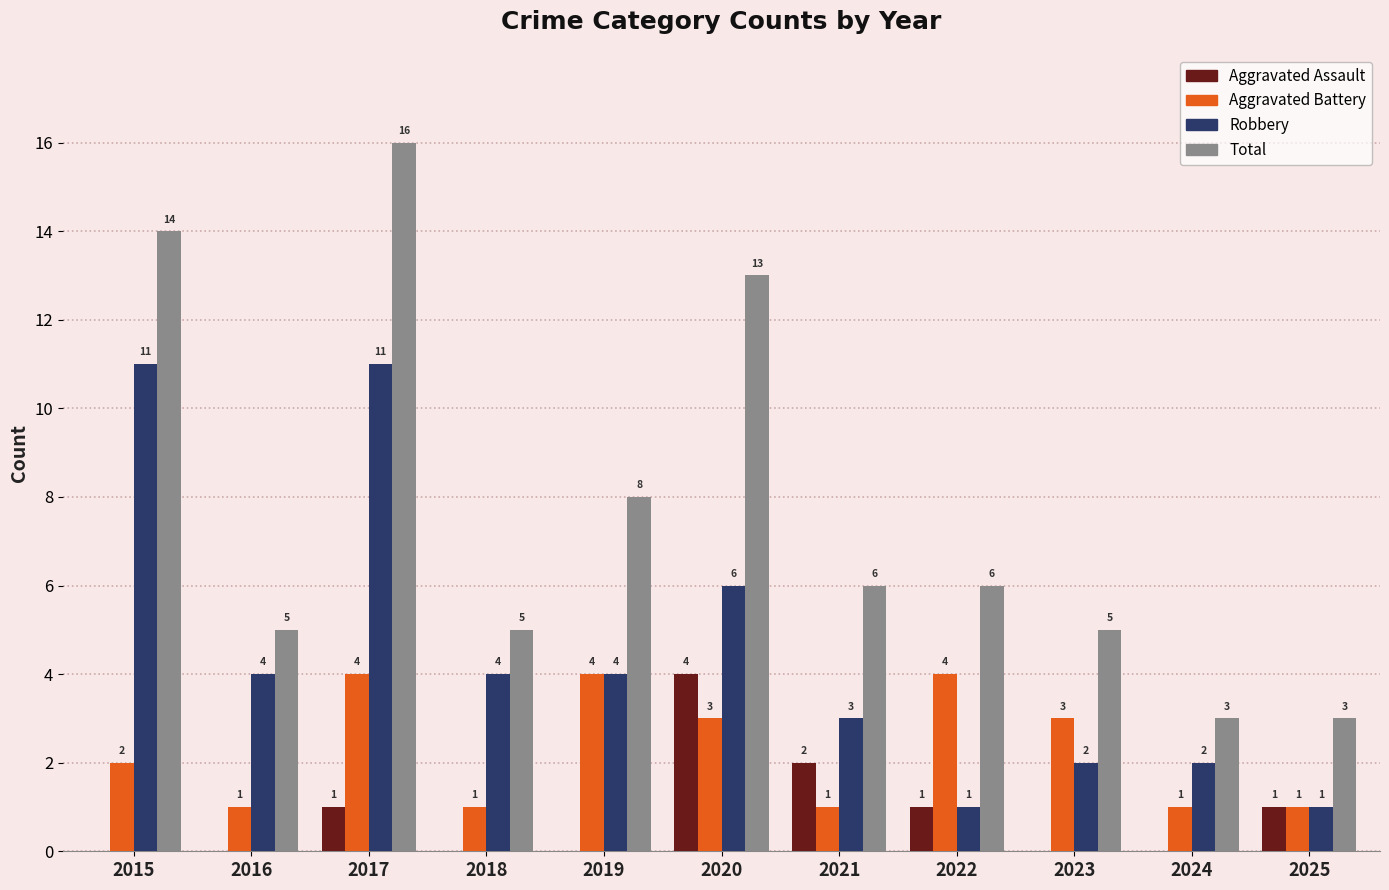

Where is Aggravated Battery nearest to the value 2?

2015